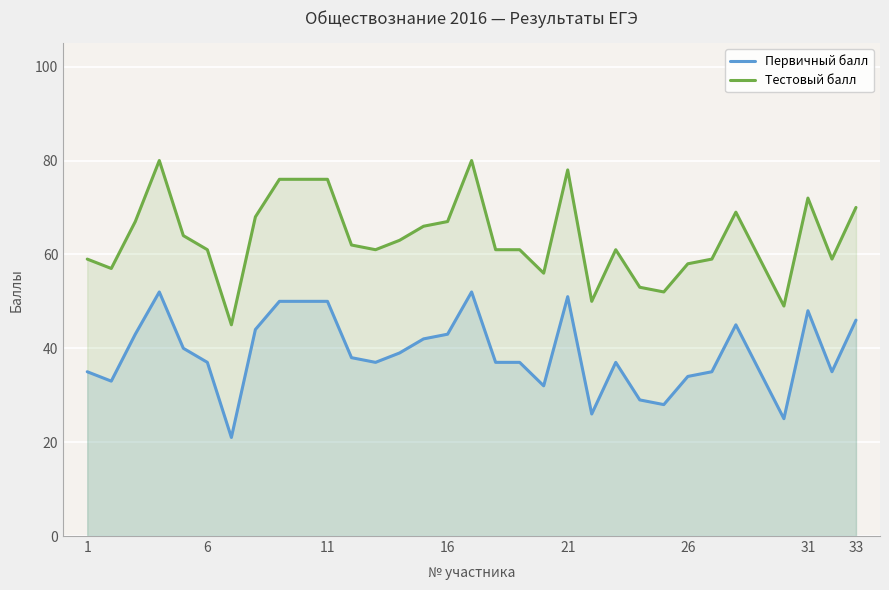

Read the Тестовый балл value at 16.

67